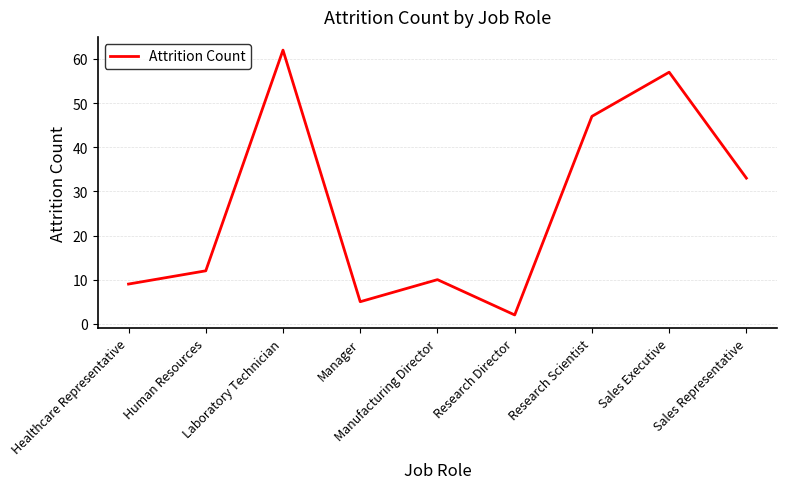

What is the change in value from Research Scientist to Sales Representative?

-14